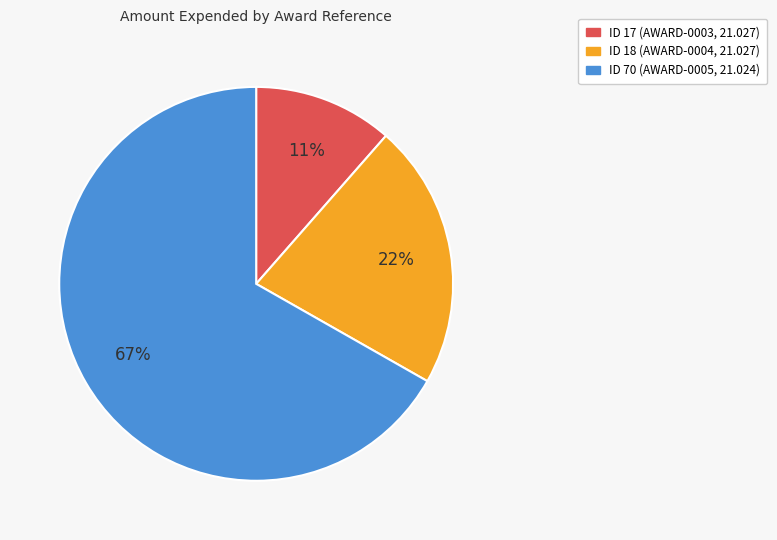

Is there any slice that represents more than half of the pie?

Yes